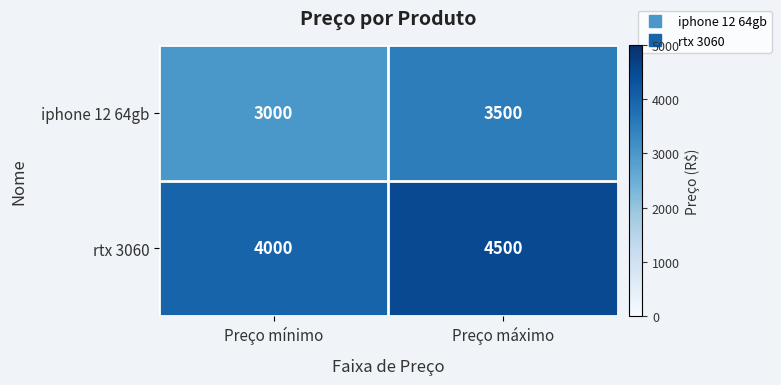

Rank the series at Preço máximo from lowest to highest value.

iphone 12 64gb, rtx 3060